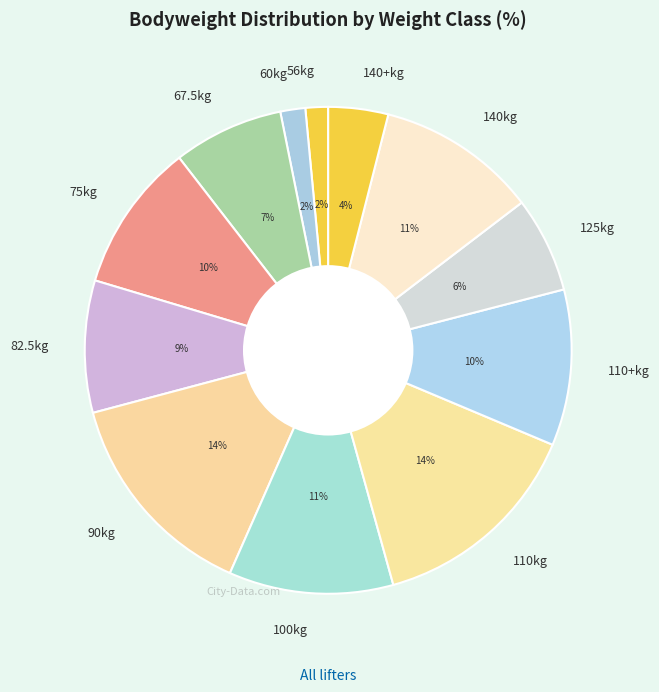

To the nearest percent, what is the difference between the 90kg and 125kg slice percentages?

8%